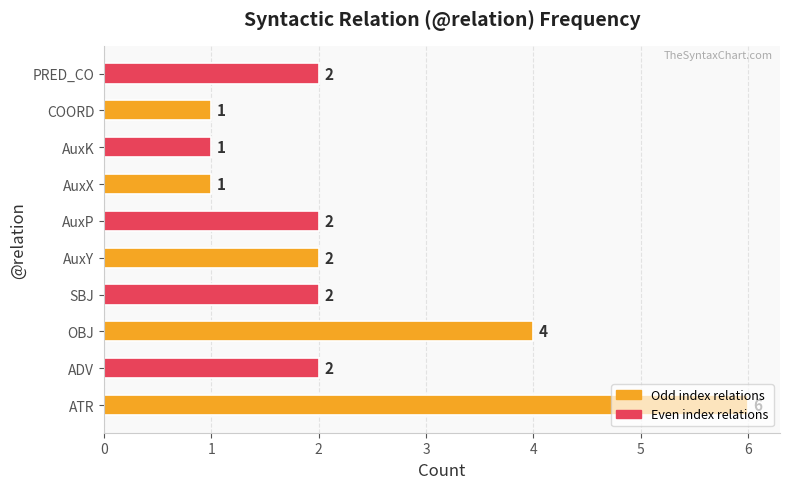

What is the greatest value displayed?

6